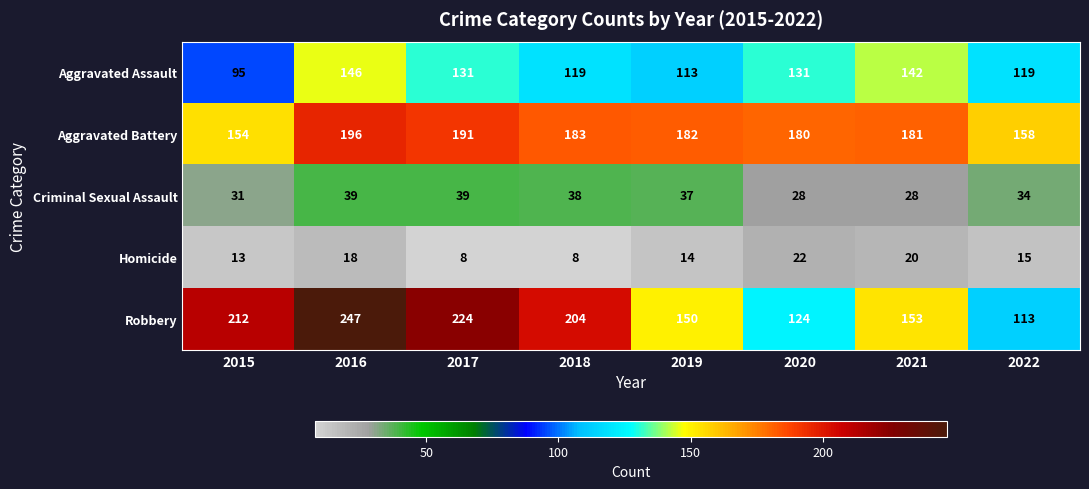

At which label is Criminal Sexual Assault closest to 33?

2022